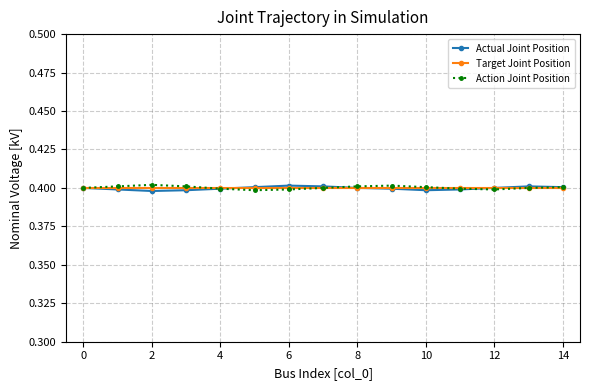

How many Actual Joint Position values are between 0 and 1?

15